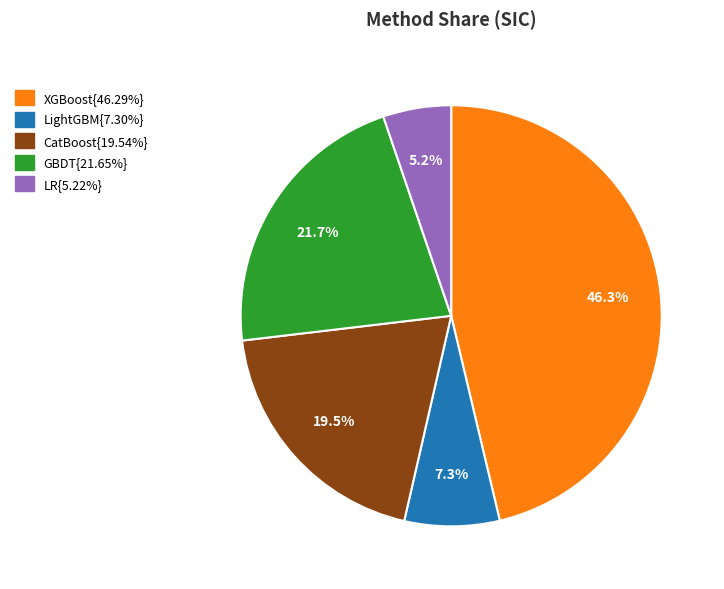

Is there any slice that represents more than half of the pie?

No